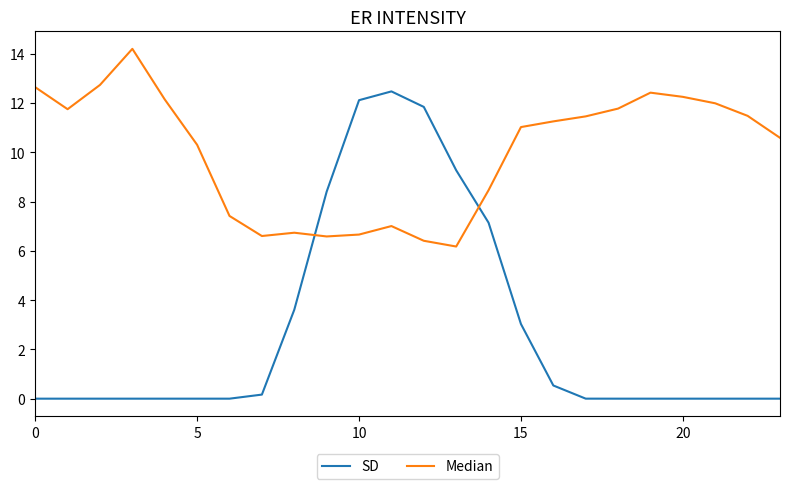

What is the greatest value displayed?

14.2